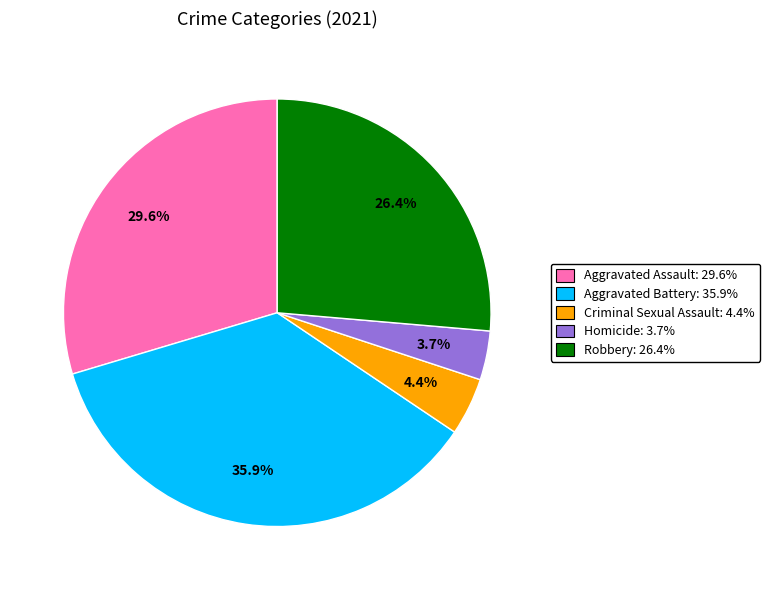

Does Criminal Sexual Assault account for over 50% of the chart?

No